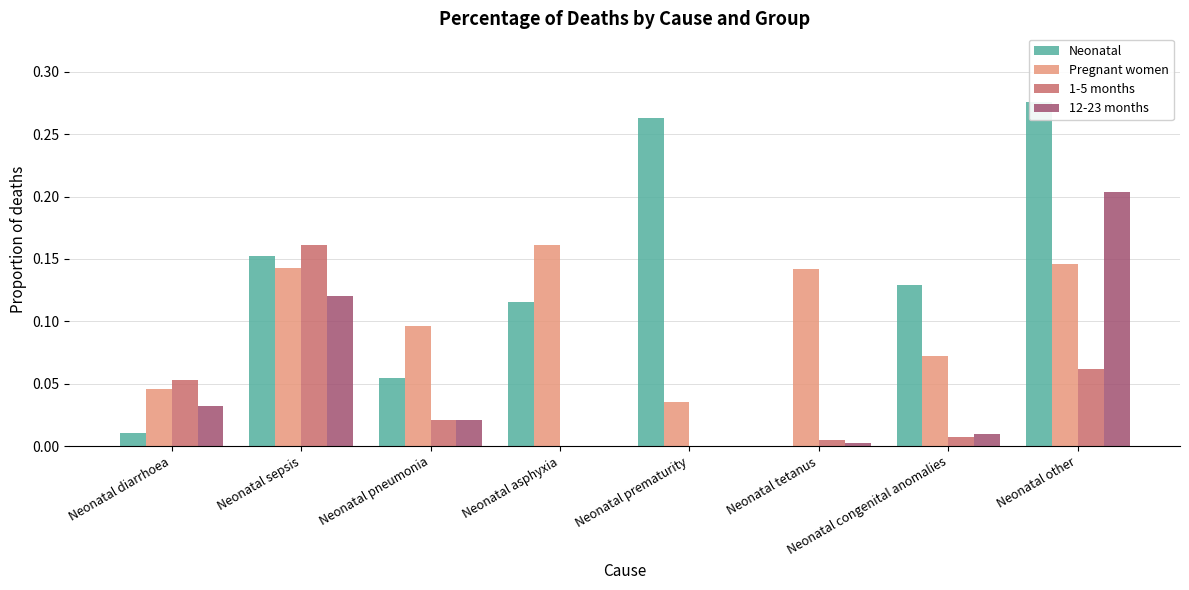

At which category is the sum across all series the highest?

Neonatal other